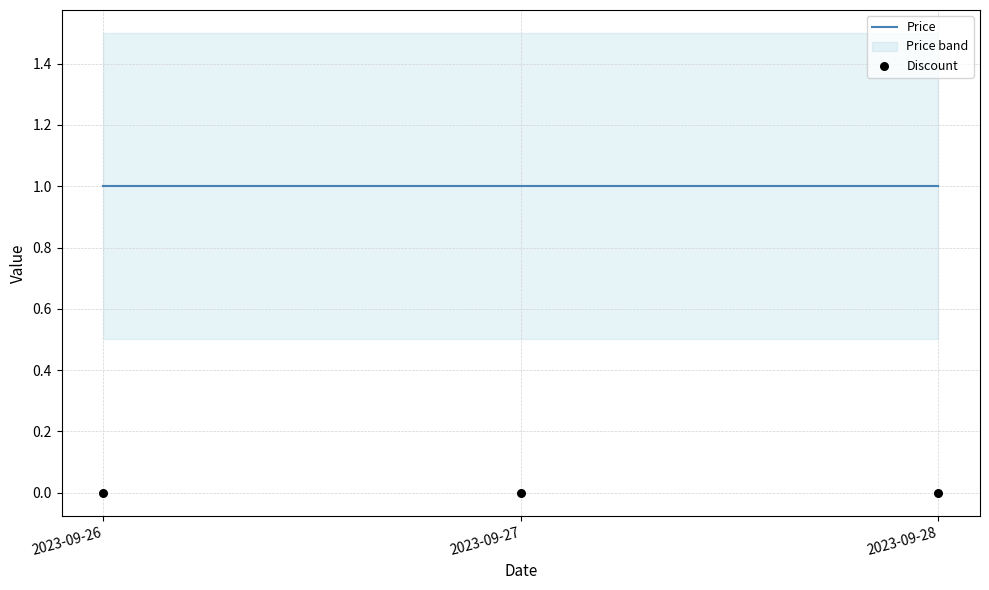

Is the value of Price at 2023-09-26 greater than the value of Discount at 2023-09-26?

Yes